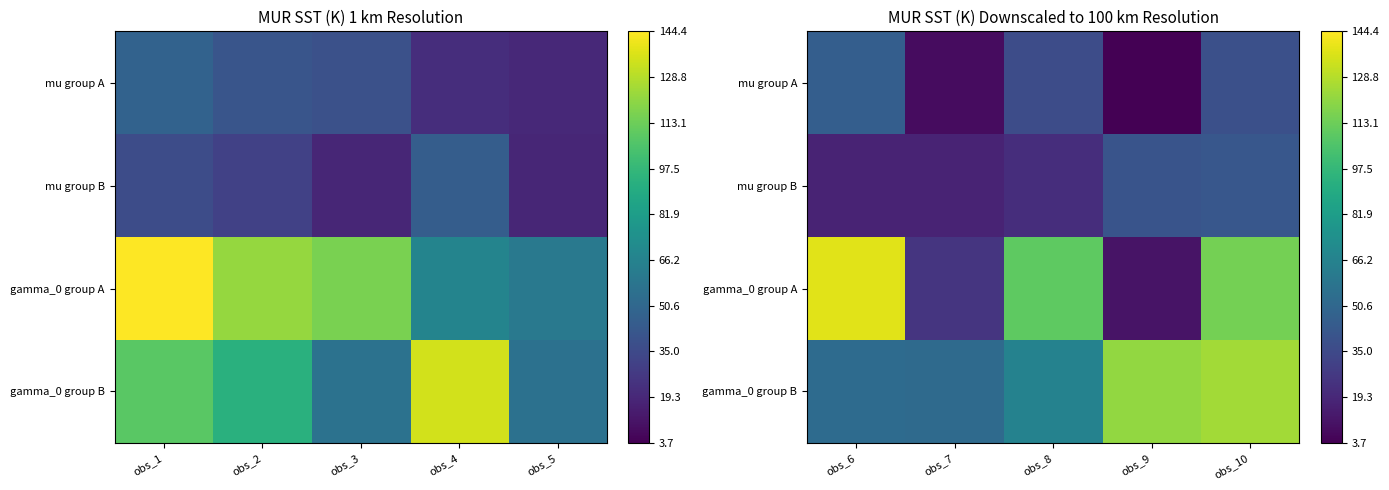

How many categories are shown in the chart?

5